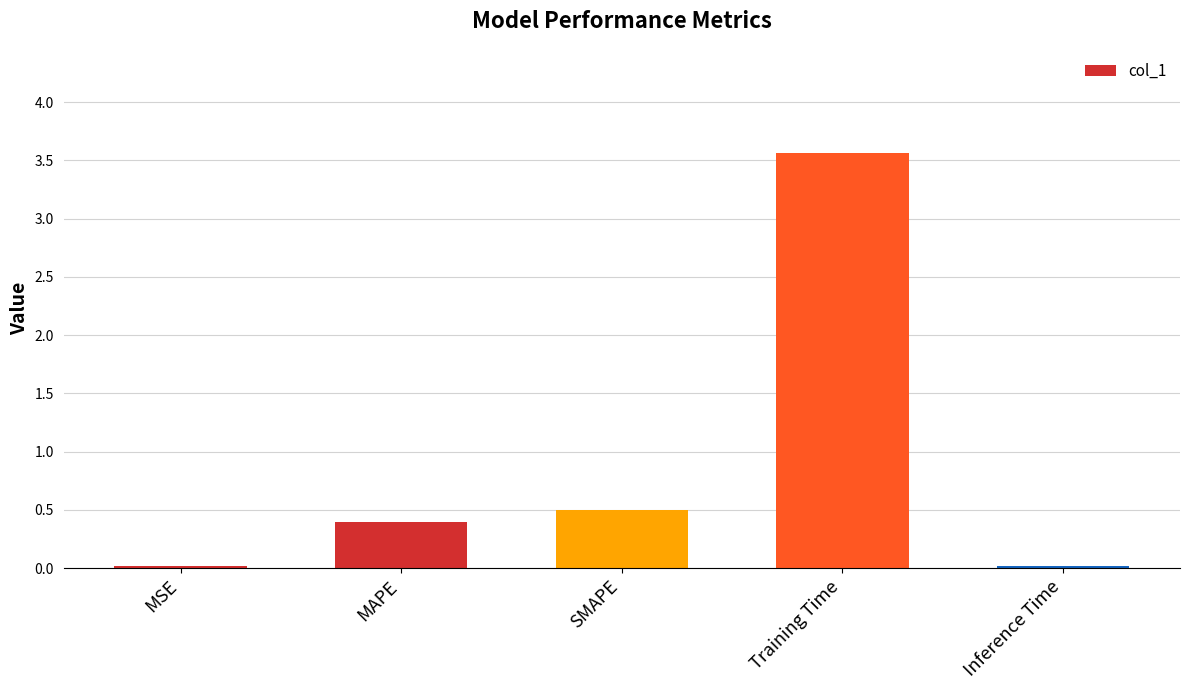

How many series are shown in this chart?

1